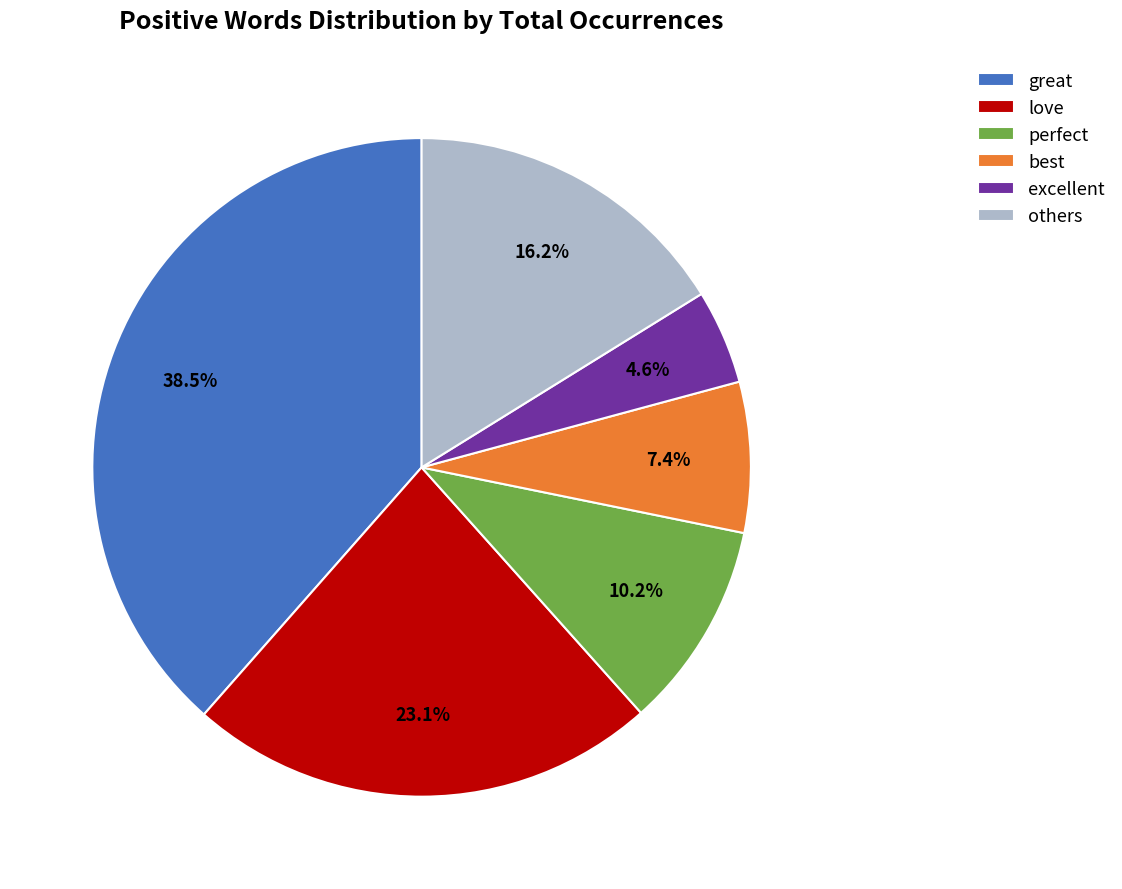

Do love and excellent together represent more than half of the pie?

No